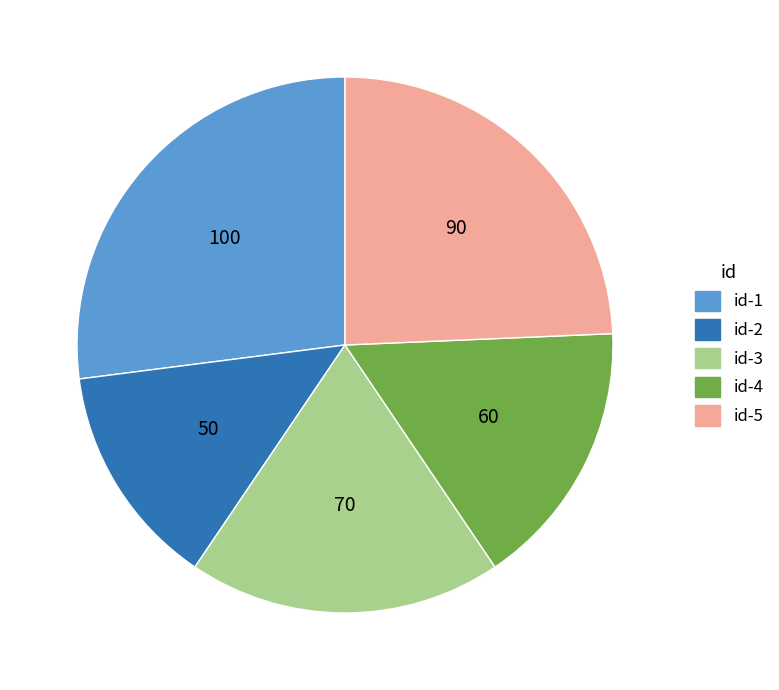

Which category has the smallest portion of the pie?

id-2